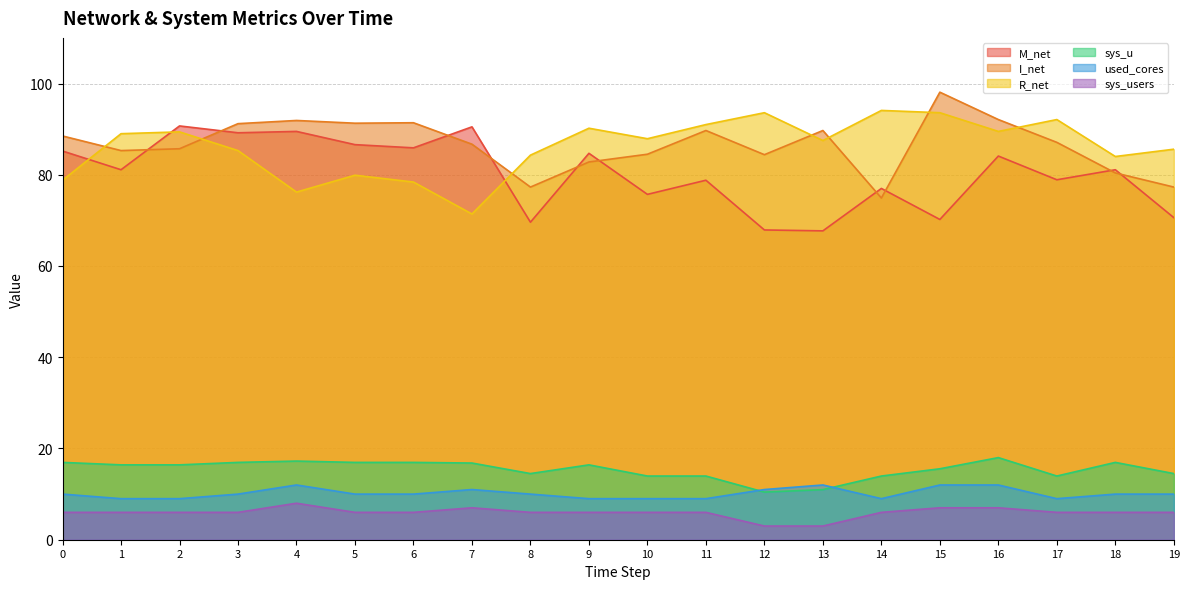

Where is the first local minimum for I_net?

1